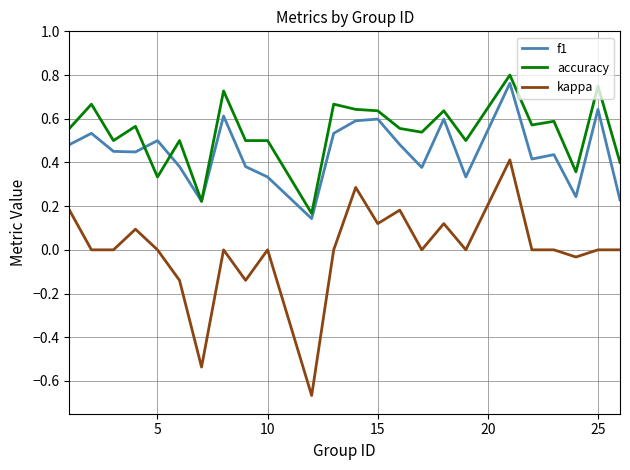

Which series has the largest range (max minus min)?

kappa